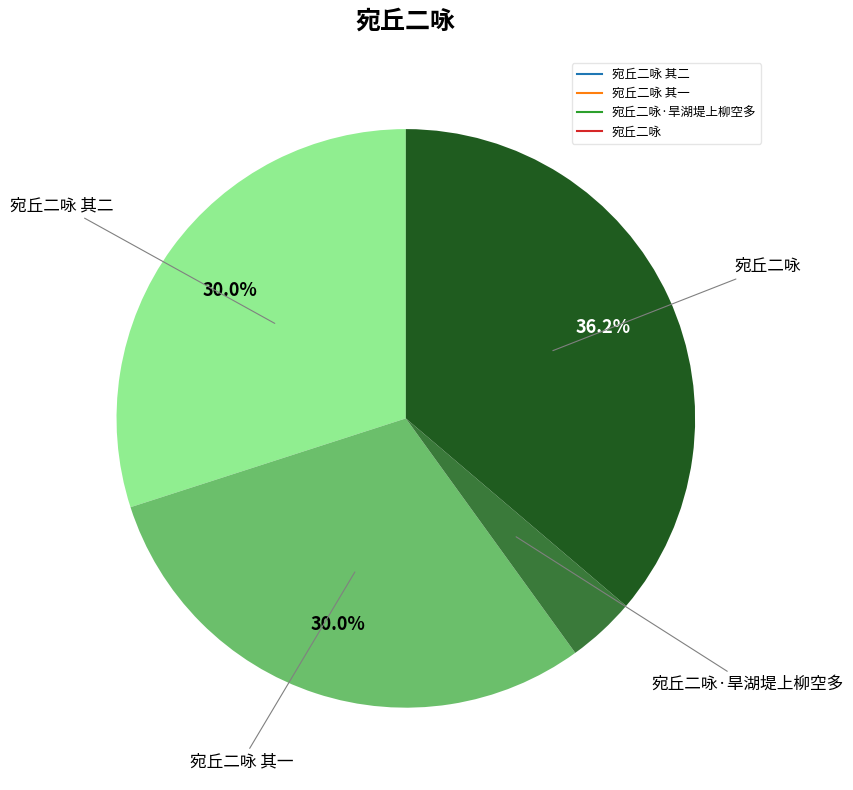

Is there any slice that represents more than half of the pie?

No